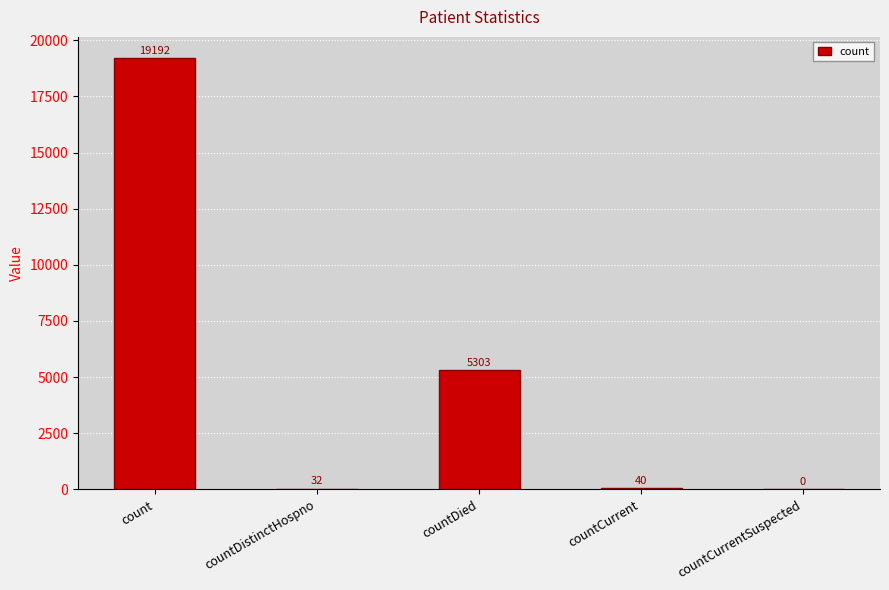

What is the maximum value shown in the chart?

19192